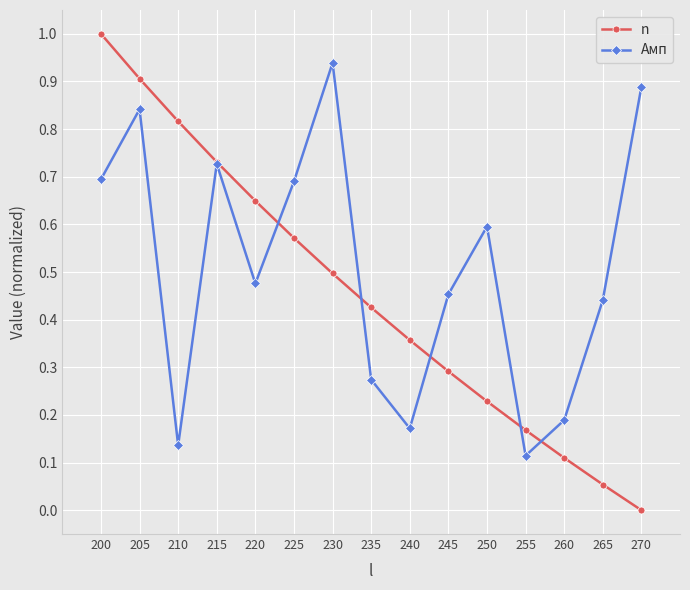

What are all the series names shown in the legend?

n, Амп